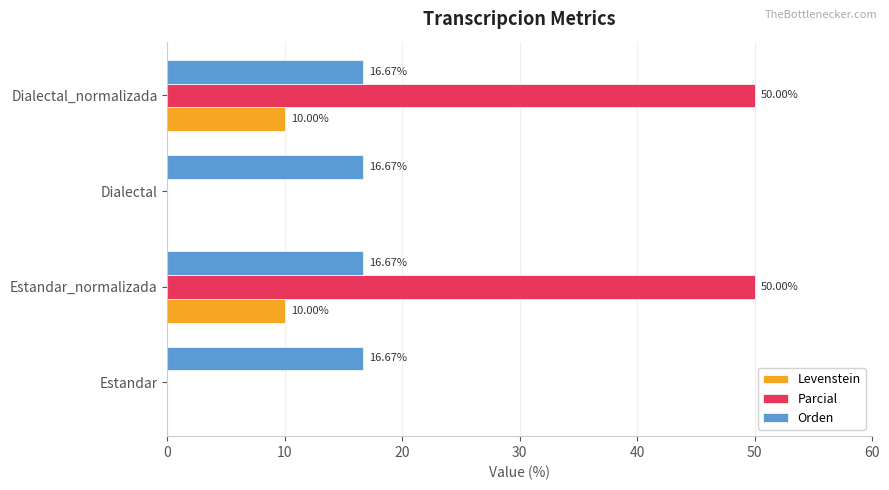

Which series has the largest total across all categories?

Parcial